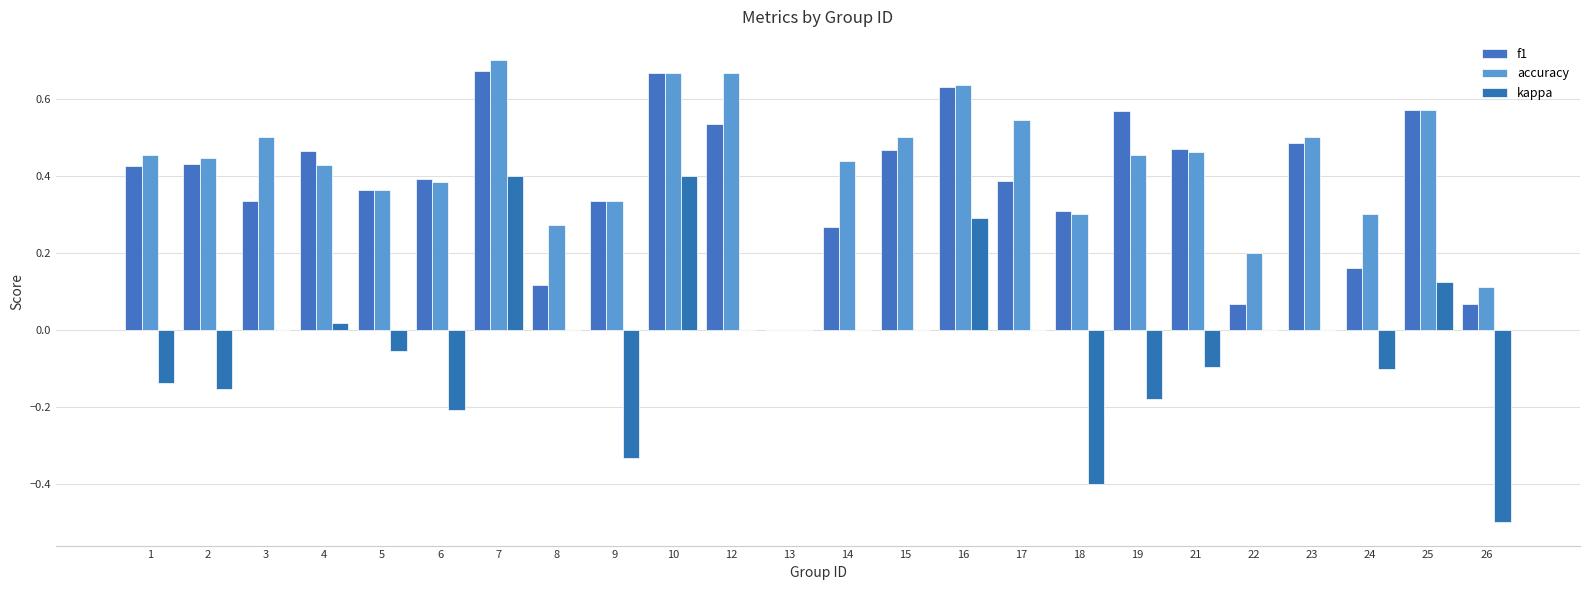

What is the sum of the kappa values at 1 and 9?

-0.5